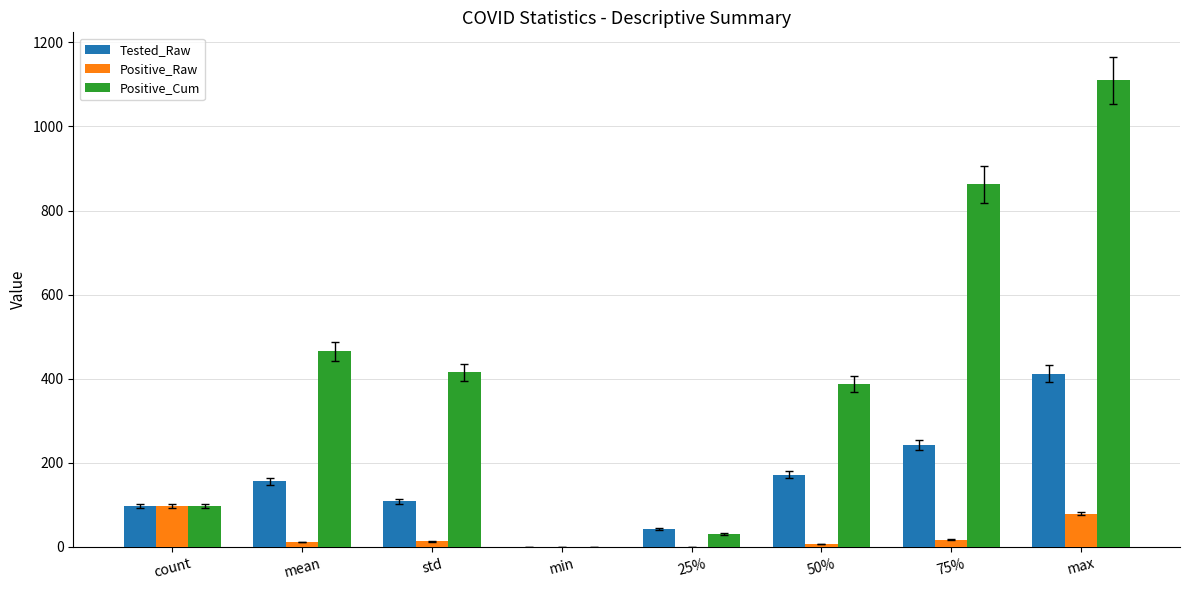

What is the sum of all Tested_Raw values?

1230.9